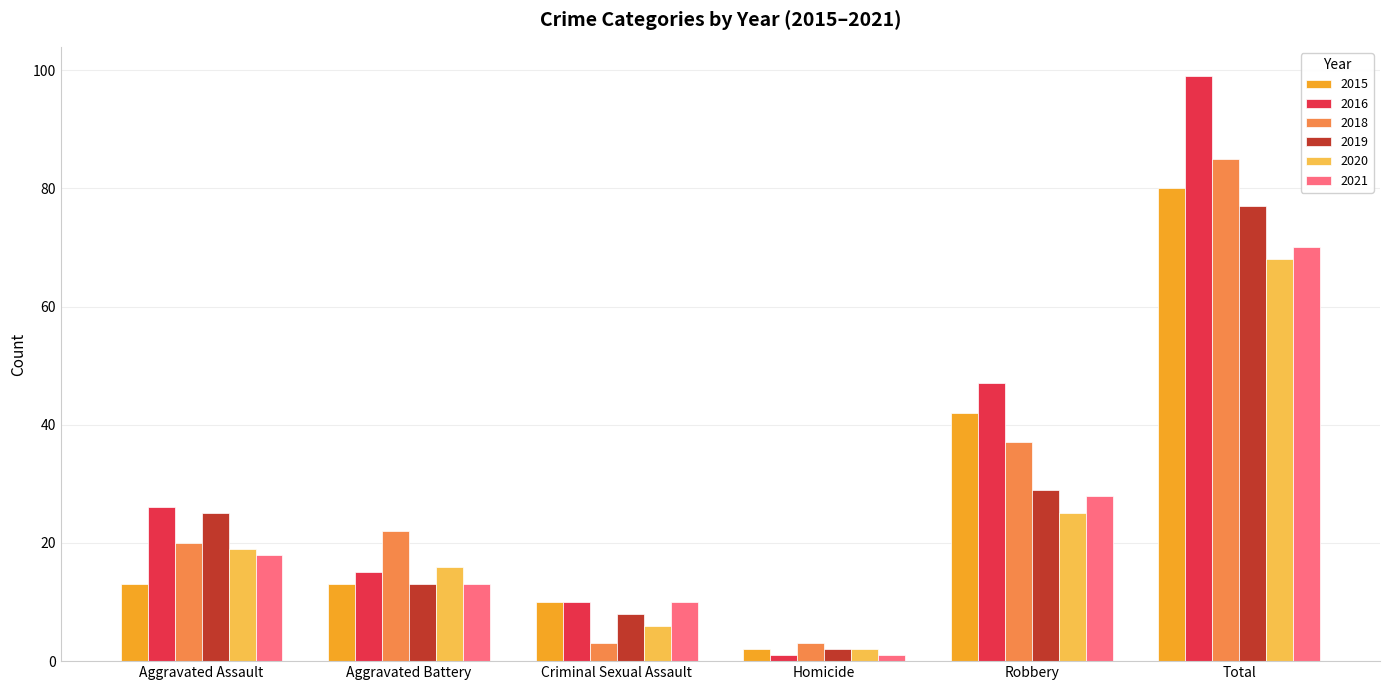

What is the sum of all 2018 values?

170